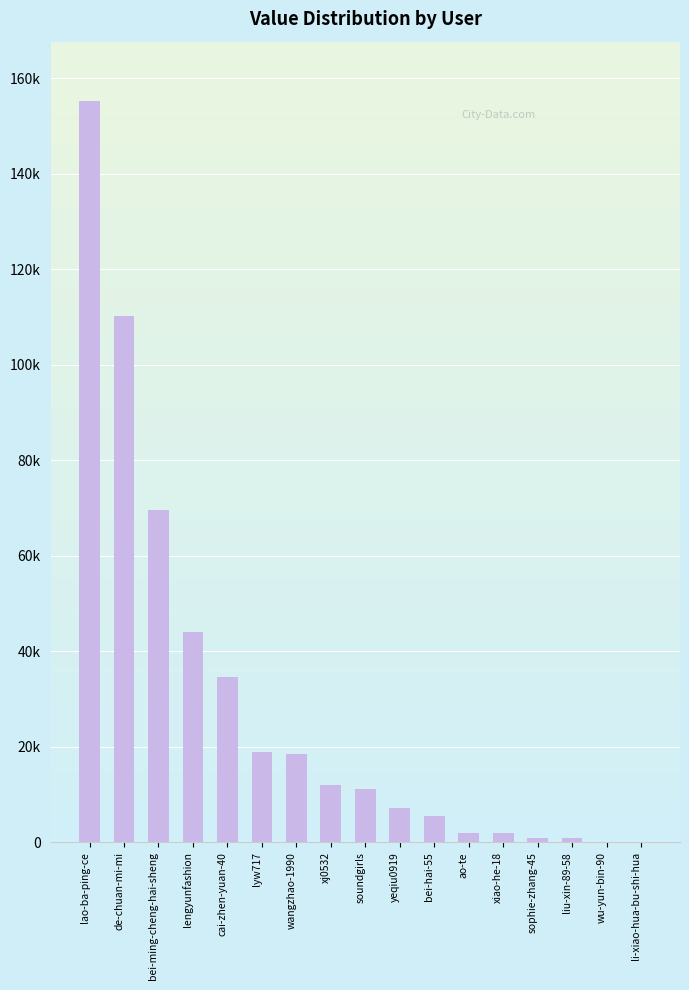

Are the bars horizontal?

No